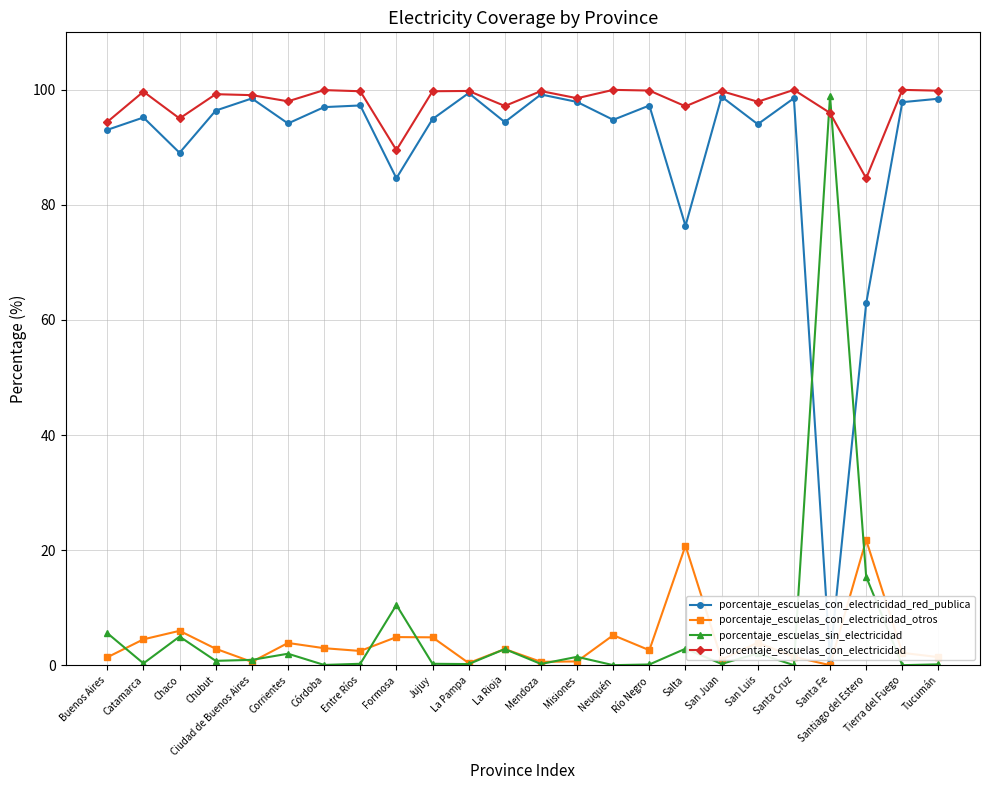

Reading left to right, list all the values displayed in this chart.

porcentaje_escuelas_con_electricidad_red_publica: Buenos Aires=93.0	Catamarca=95.2	Chaco=89.1	Chubut=96.4	Ciudad de Buenos Aires=98.5	Corrientes=94.2	Córdoba=97.0	Entre Ríos=97.3	Formosa=84.6	Jujuy=94.9	La Pampa=99.4	La Rioja=94.4	Mendoza=99.2	Misiones=97.9	Neuquén=94.8	Río Negro=97.3	Salta=76.4	San Juan=98.8	San Luis=94.0	Santa Cruz=98.5	Santa Fe=1.0	Santiago del Estero=62.9	Tierra del Fuego=97.9	Tucumán=98.5
porcentaje_escuelas_con_electricidad_otros: Buenos Aires=1.4	Catamarca=4.5	Chaco=6.0	Chubut=2.9	Ciudad de Buenos Aires=0.6	Corrientes=3.9	Córdoba=3.0	Entre Ríos=2.5	Formosa=4.9	Jujuy=4.8	La Pampa=0.4	La Rioja=2.8	Mendoza=0.6	Misiones=0.7	Neuquén=5.2	Río Negro=2.6	Salta=20.8	San Juan=1.0	San Luis=3.9	Santa Cruz=1.4	Santa Fe=0.0	Santiago del Estero=21.8	Tierra del Fuego=2.1	Tucumán=1.4
porcentaje_escuelas_sin_electricidad: Buenos Aires=5.6	Catamarca=0.3	Chaco=5.0	Chubut=0.8	Ciudad de Buenos Aires=0.9	Corrientes=2.0	Córdoba=0.0	Entre Ríos=0.2	Formosa=10.5	Jujuy=0.2	La Pampa=0.2	La Rioja=2.8	Mendoza=0.2	Misiones=1.4	Neuquén=0.0	Río Negro=0.1	Salta=2.9	San Juan=0.2	San Luis=2.1	Santa Cruz=0.0	Santa Fe=99.0	Santiago del Estero=15.4	Tierra del Fuego=0.0	Tucumán=0.1
porcentaje_escuelas_con_electricidad: Buenos Aires=94.4	Catamarca=99.7	Chaco=95.0	Chubut=99.2	Ciudad de Buenos Aires=99.1	Corrientes=98.0	Córdoba=100.0	Entre Ríos=99.8	Formosa=89.5	Jujuy=99.8	La Pampa=99.8	La Rioja=97.2	Mendoza=99.8	Misiones=98.5	Neuquén=100.0	Río Negro=99.9	Salta=97.1	San Juan=99.8	San Luis=97.9	Santa Cruz=100.0	Santa Fe=96.0	Santiago del Estero=84.6	Tierra del Fuego=100.0	Tucumán=99.9